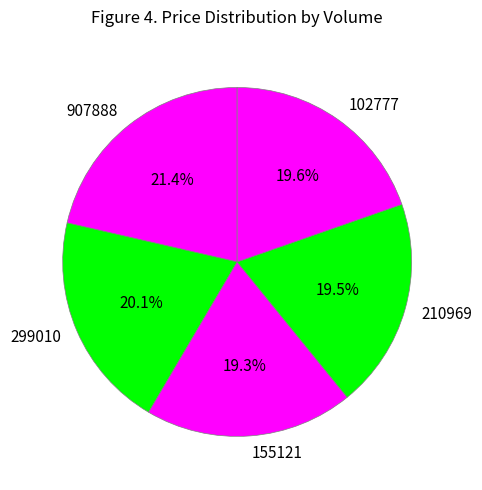

What is the ratio of the value at 102777 to the value at 299010?

1.0